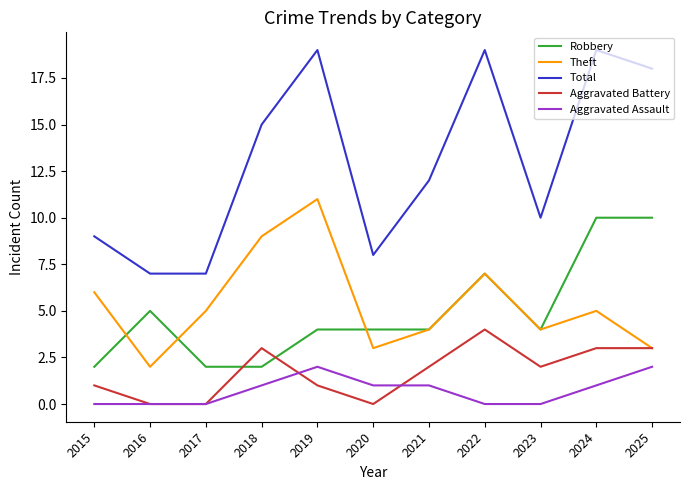

True or false: Theft has more than 2 points higher than both neighbors.

True